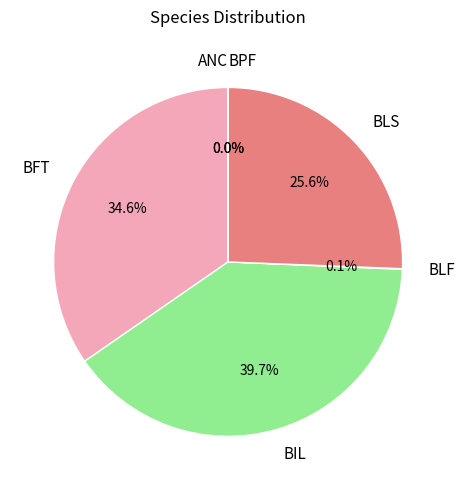

Which category has the biggest portion of the pie?

BIL